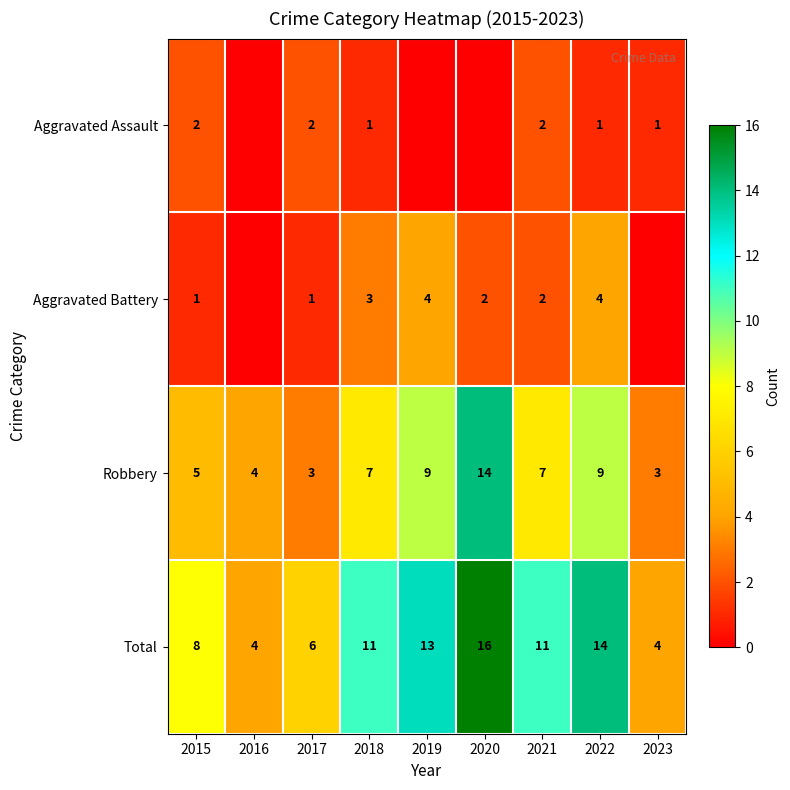

The Aggravated Battery series shows 3 at 2021. True or false?

False